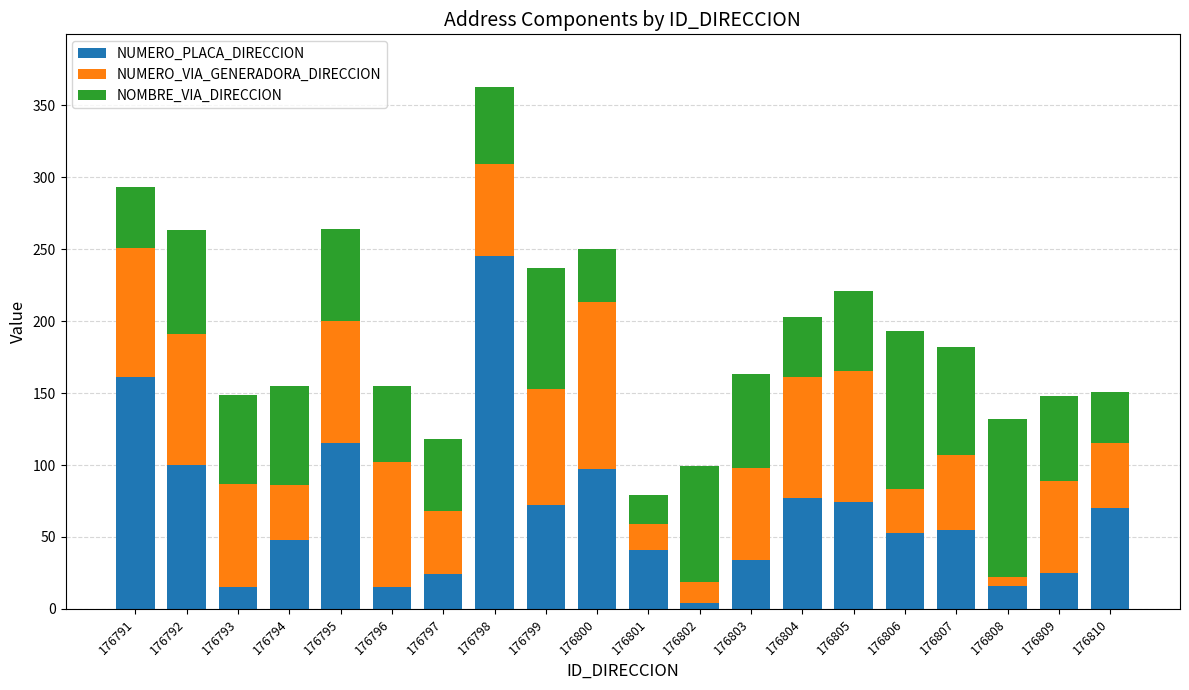

At which label is NUMERO_PLACA_DIRECCION closest to 124?

176795